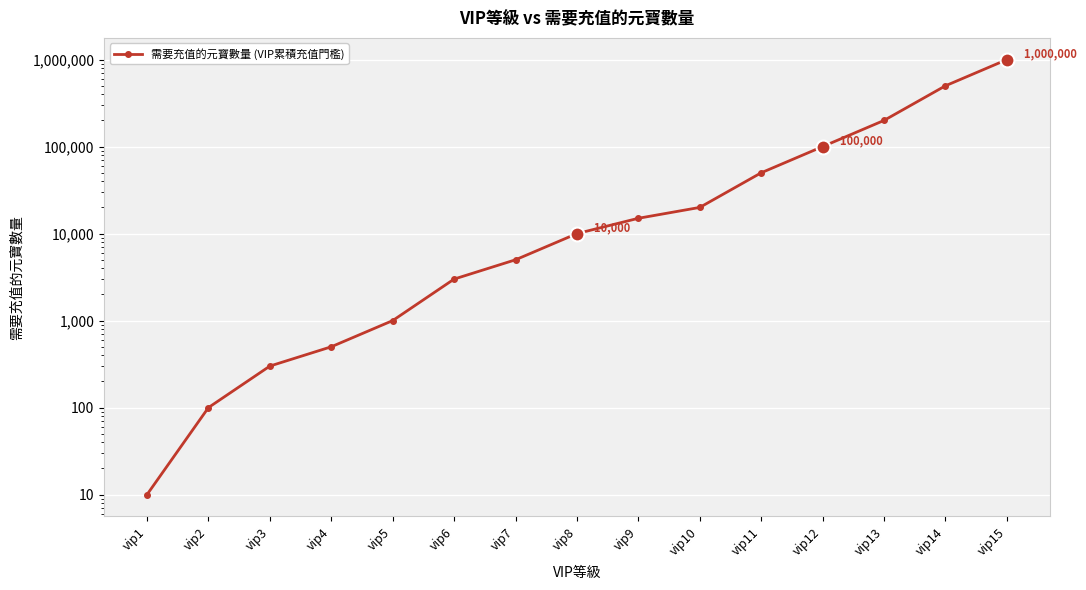

Which category has the lowest value across all series?

vip1